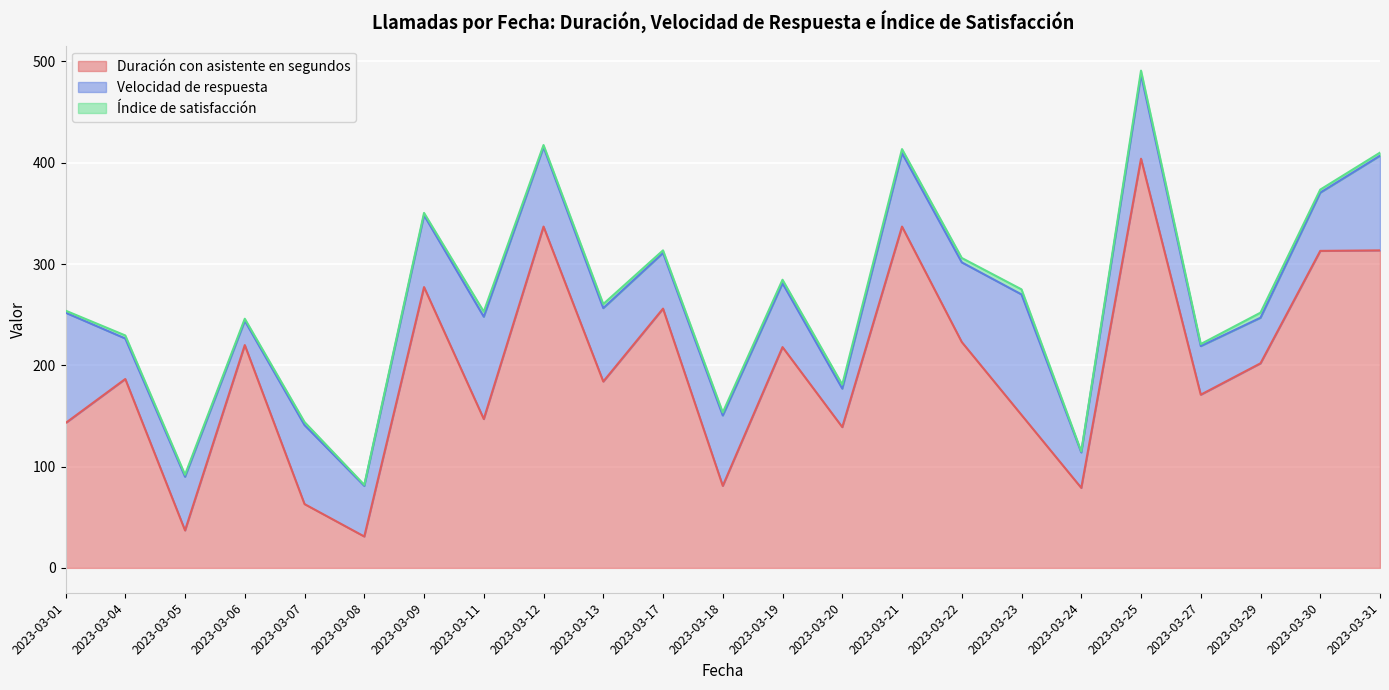

Count the number of categories in the chart.

40